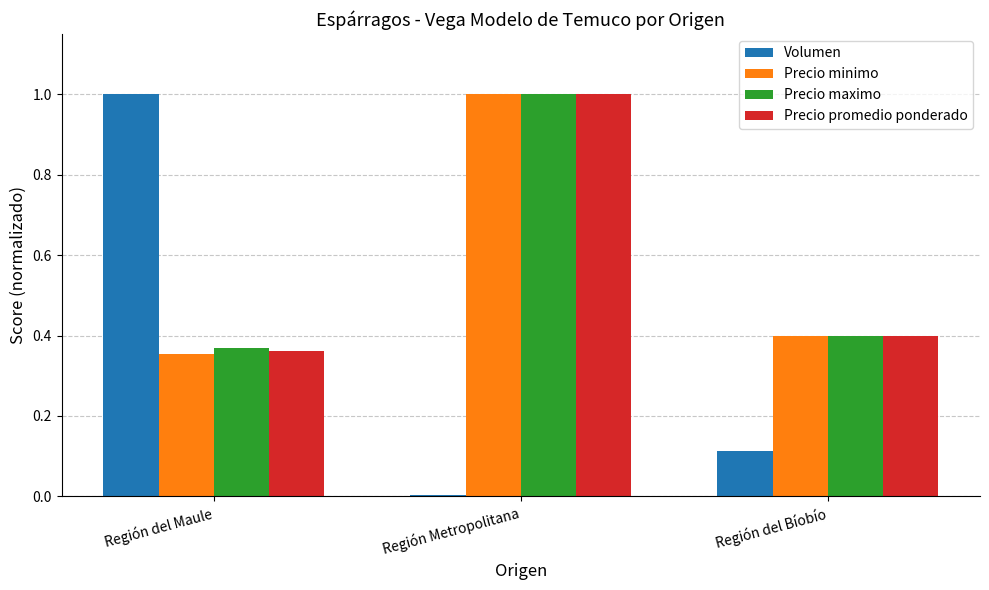

The Volumen series shows 0.3 at Región del Maule. True or false?

False